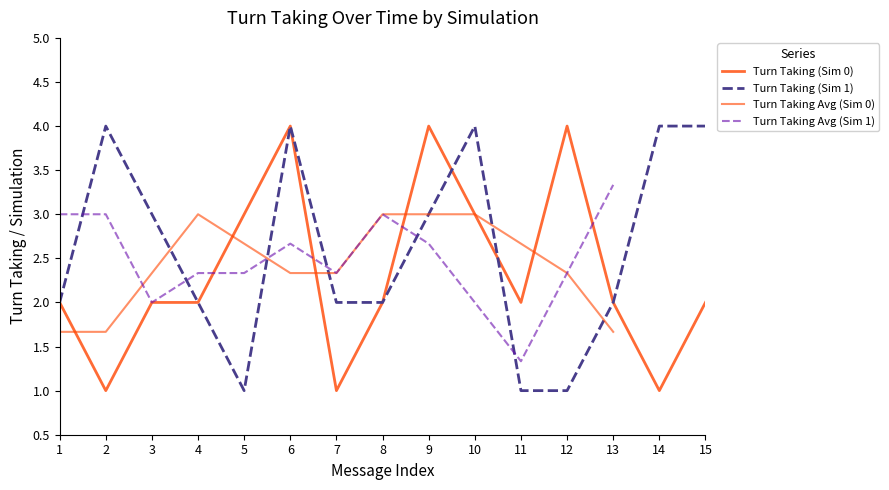

Rank the categories by Turn Taking (Sim 0) value from lowest to highest.

2, 7, 14, 1, 3, 4, 8, 11, 13, 15, 5, 10, 6, 9, 12